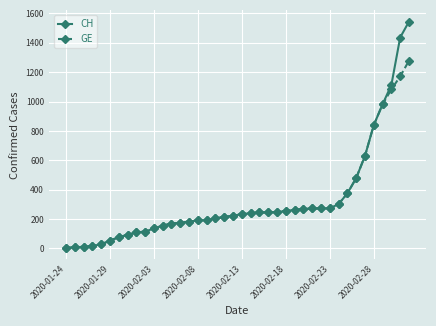

At how many categories does at least one series exceed 698?

5